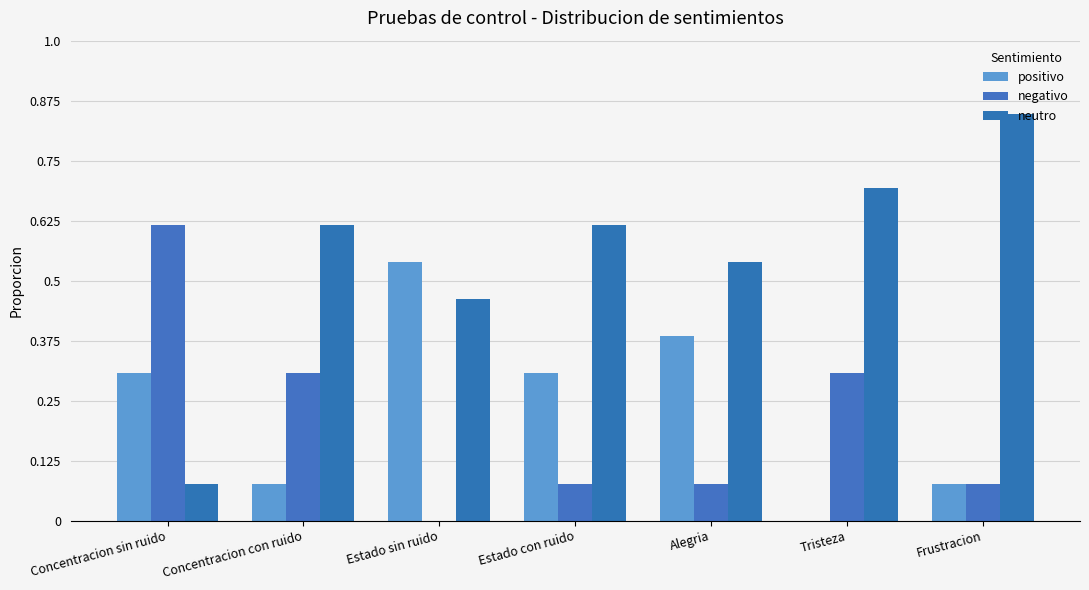

Rank the categories by negativo value from highest to lowest.

Concentracion sin ruido, Concentracion con ruido, Tristeza, Estado con ruido, Alegria, Frustracion, Estado sin ruido